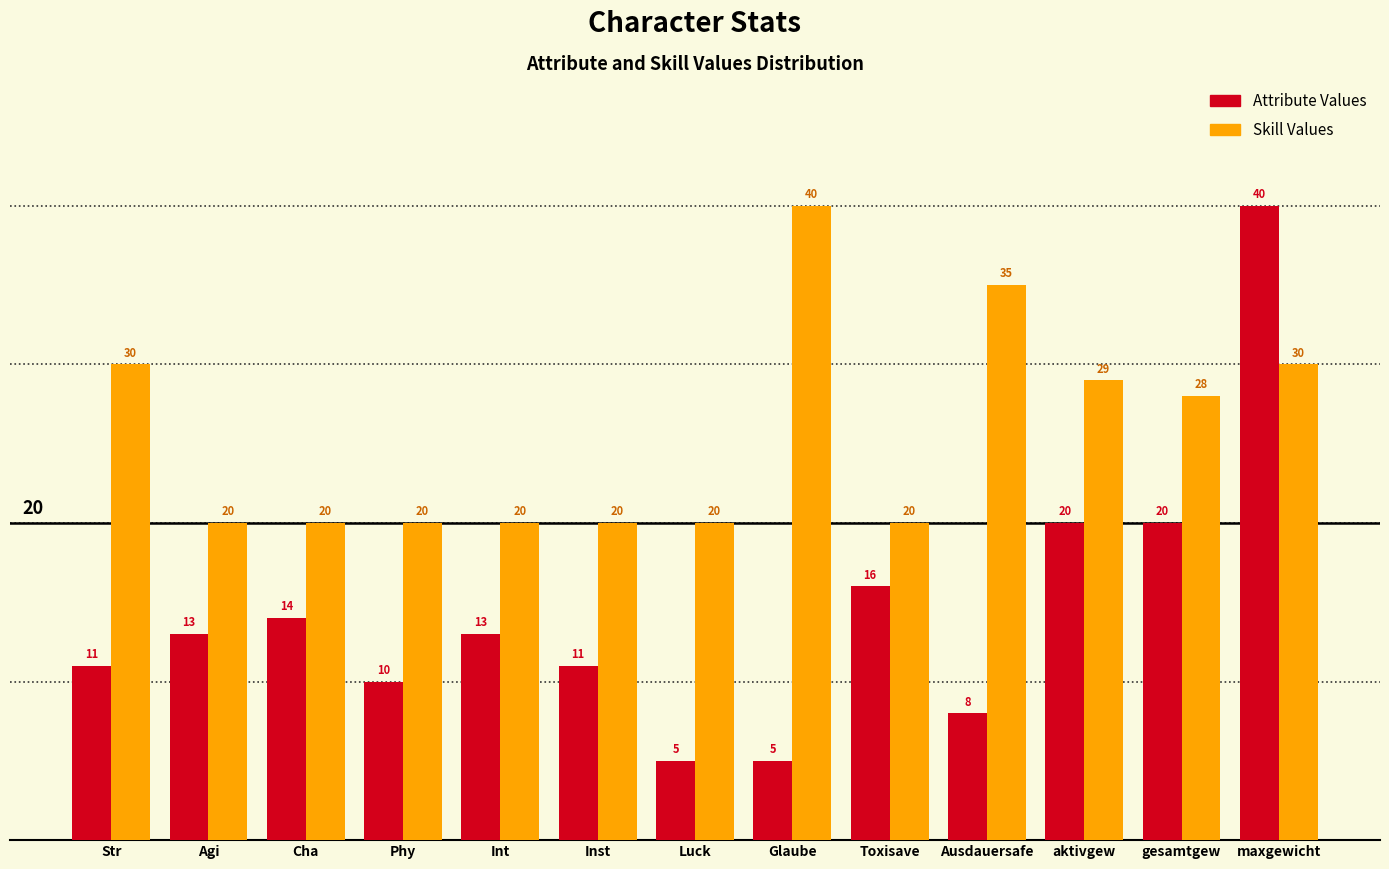

Reading left to right, transcribe all the data shown in this chart.

Attribute Values: Str=11	Agi=13	Cha=14	Phy=10	Int=13	Inst=11	Luck=5	Glaube=5	Toxisave=16	Ausdauersafe=8	aktivgew=20	gesamtgew=20	maxgewicht=40
Skill Values: Str=30	Agi=20	Cha=20	Phy=20	Int=20	Inst=20	Luck=20	Glaube=40	Toxisave=20	Ausdauersafe=35	aktivgew=29	gesamtgew=28	maxgewicht=30